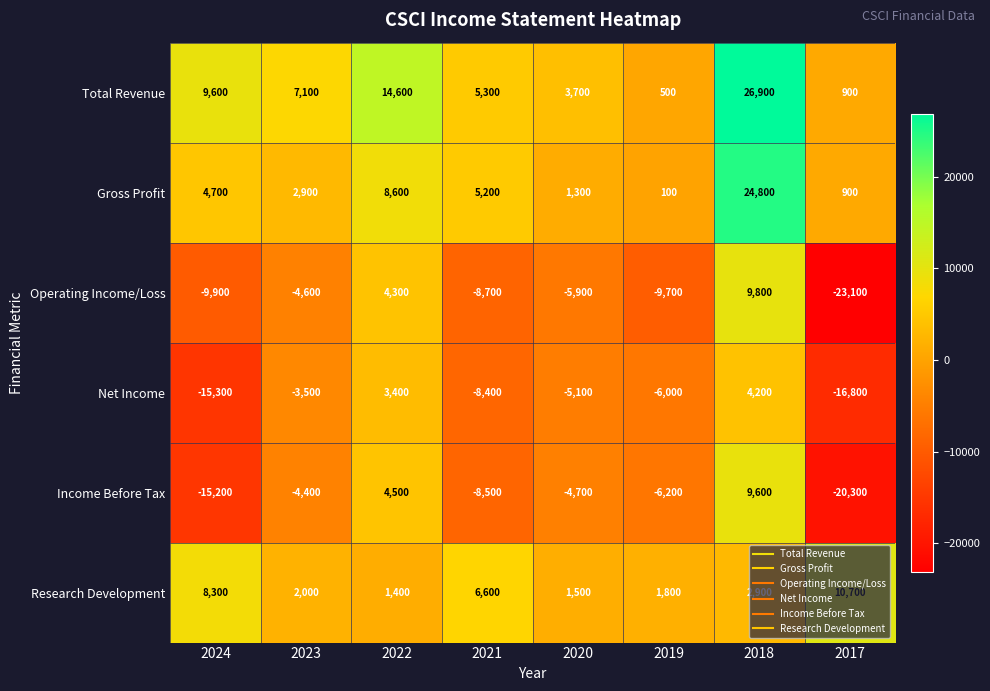

True or false: Income Before Tax has a value of -2424 at 2021.

False